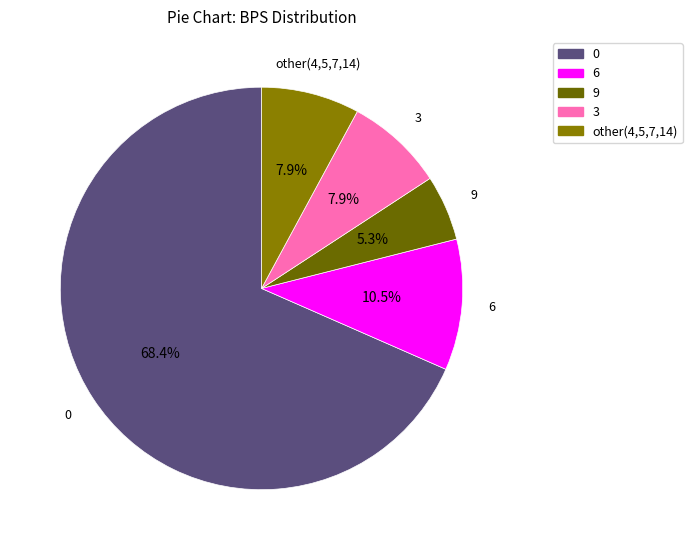

To the nearest percent, what is the difference between the largest and smallest slice percentages?

63%